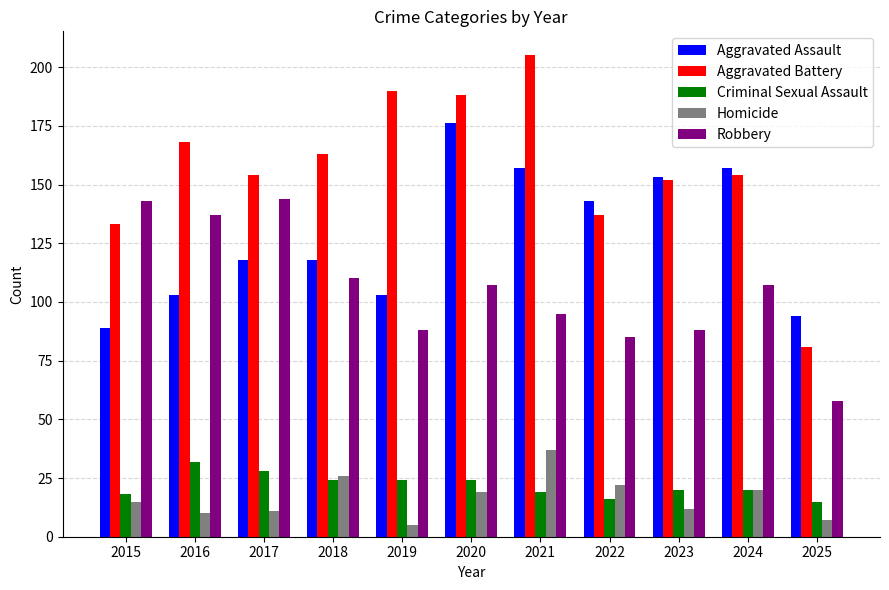

What is the lowest value of the Robbery series?

58